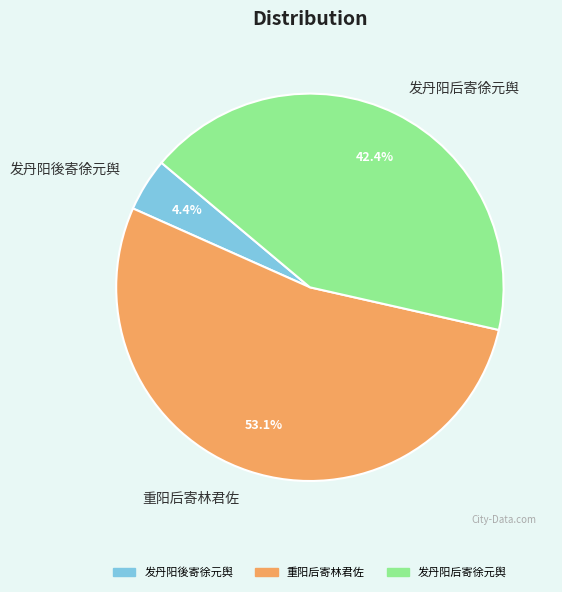

To the nearest percent, what is the difference between the 发丹阳後寄徐元舆 and 发丹阳后寄徐元舆 slice percentages?

38%